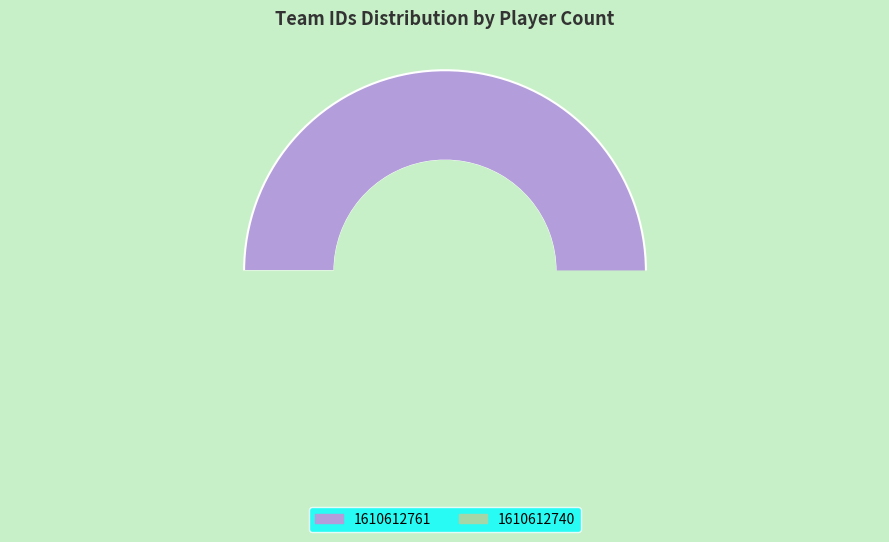

Count the number of slices in the pie.

2